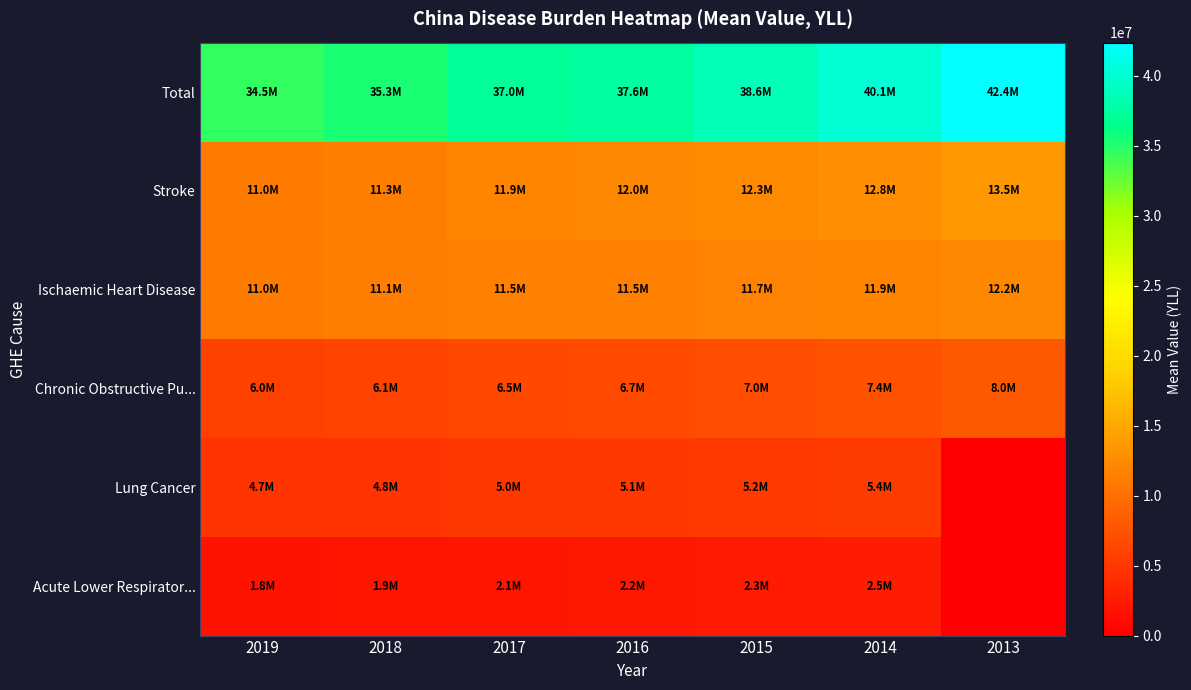

Reading left to right, list all the values displayed in this chart.

Total: 2019=34494176.6	2018=35259815.2	2017=37015776.3	2016=37553298.8	2015=38627700.8	2014=40089598.2	2013=42365457.1
Stroke: 2019=11031491.4	2018=11277680.5	2017=11861272.0	2016=12030617.3	2015=12318853.2	2014=12791213.7	2013=13544595.0
Ischaemic Heart Disease: 2019=10985533.9	2018=11149685.8	2017=11523614.8	2016=11543158.2	2015=11690337.9	2014=11889492.5	2013=12194053.8
Chronic Obstructive Pu...: 2019=5955030.8	2018=6093805.8	2017=6458379.9	2016=6664564.1	2015=6975735.9	2014=7407498.5	2013=8045024.0
Lung Cancer: 2019=4679387.6	2018=4770739.7	2017=5028706.5	2016=5057322.1	2015=5231363.1	2014=5369505.7	2013=0.0
Acute Lower Respirator...: 2019=1770556.6	2018=1883617.8	2017=2051729.5	2016=2166255.7	2015=2320297.1	2014=2537426.4	2013=0.0